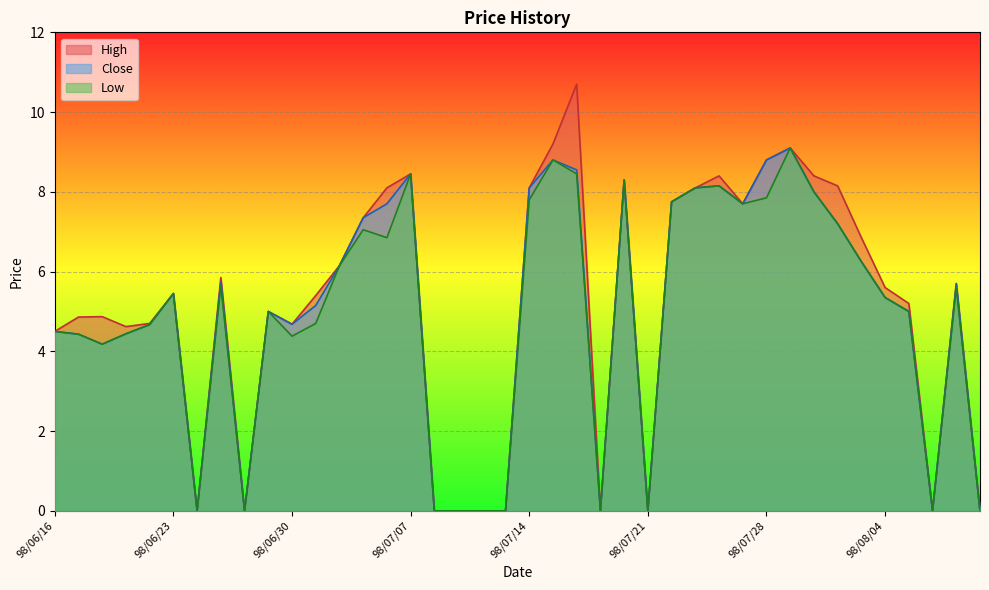

How many lines are shown in the chart?

3